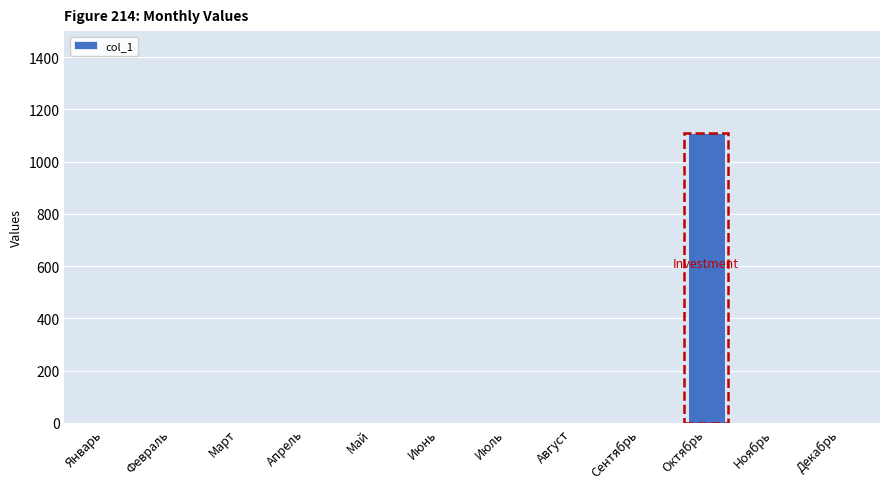

At which category does the chart reach its peak across all series?

Октябрь